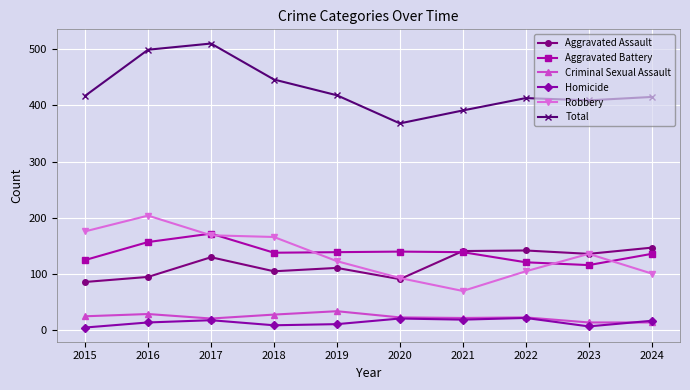

What is the approximate value of Aggravated Battery at 2024, to the nearest 5?

135